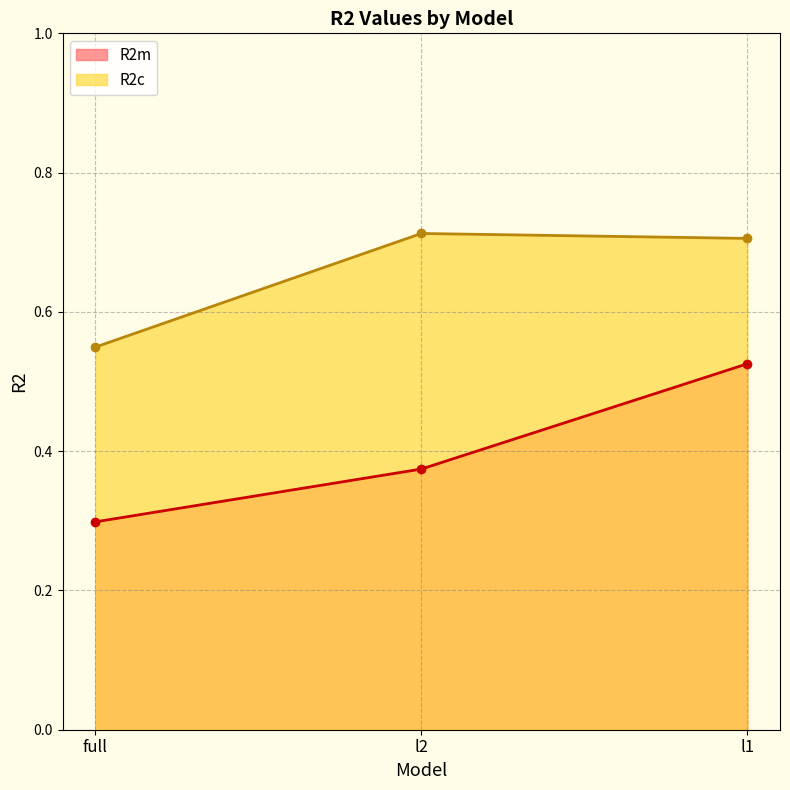

Where is R2c nearest to the value 0?

full